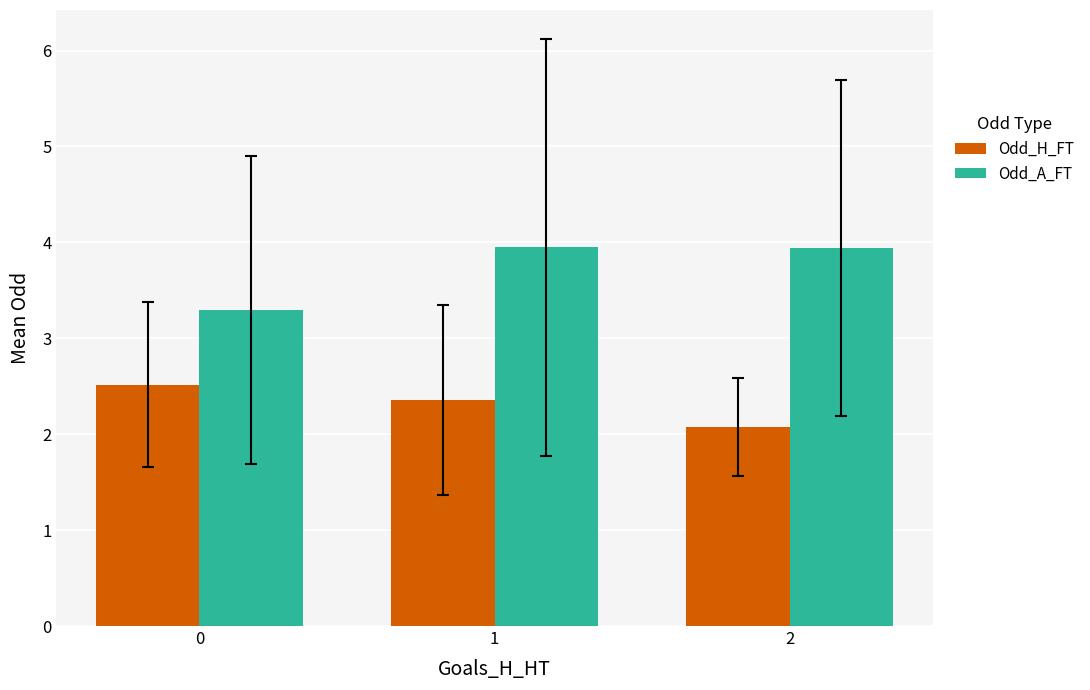

True or false: Odd_H_FT has a value of 2.4 at 1.

True